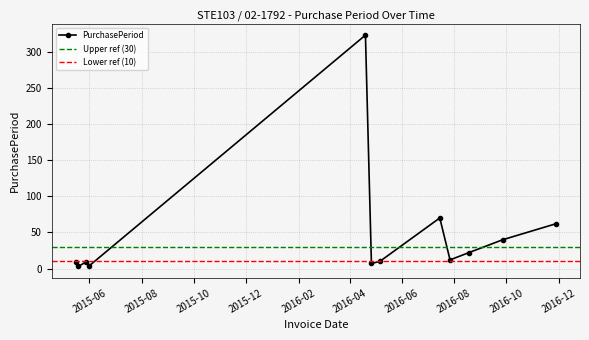

What is the sum of all values?

571